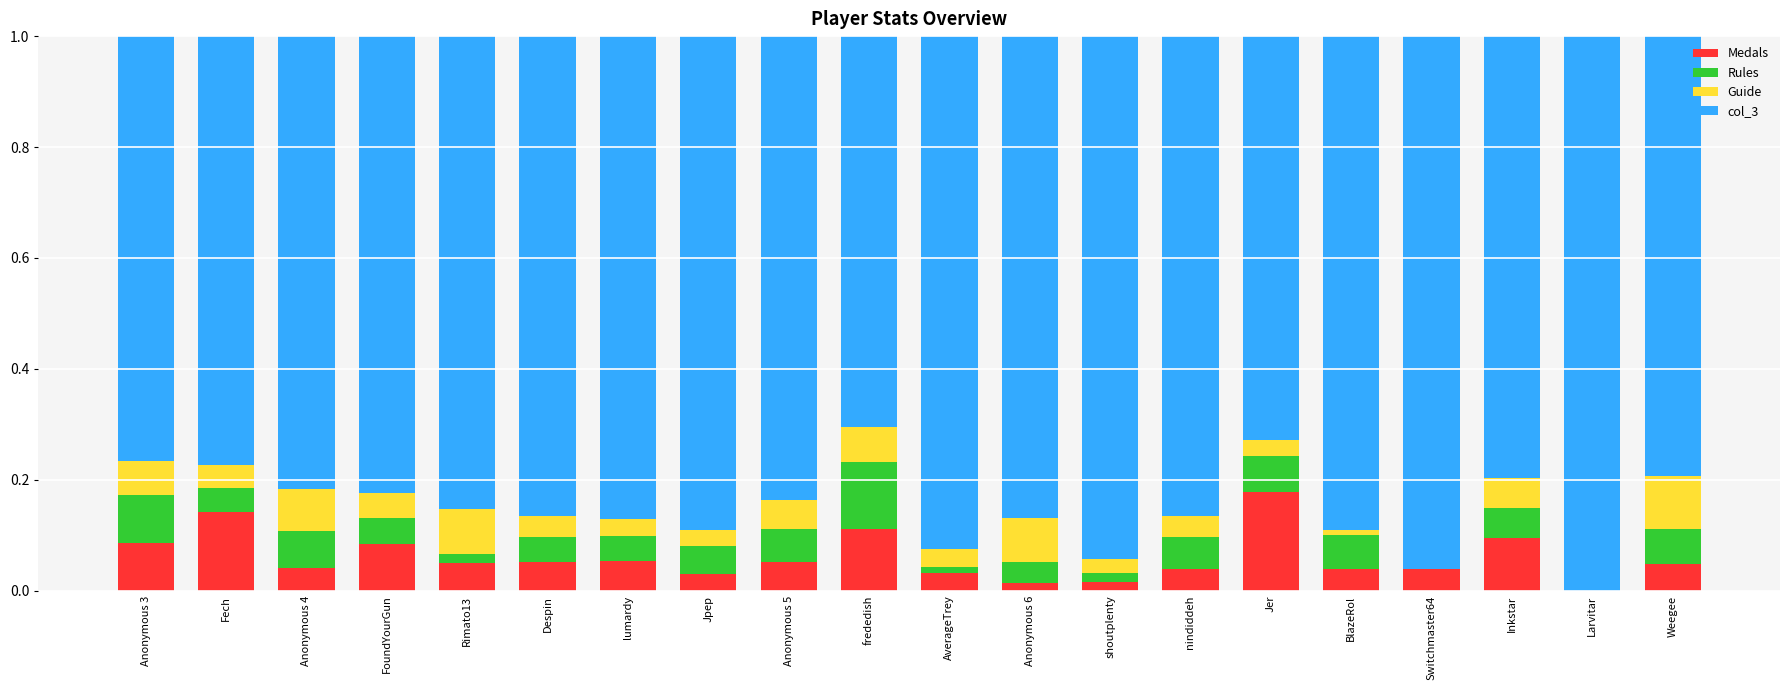

How many distinct data groups are displayed?

4